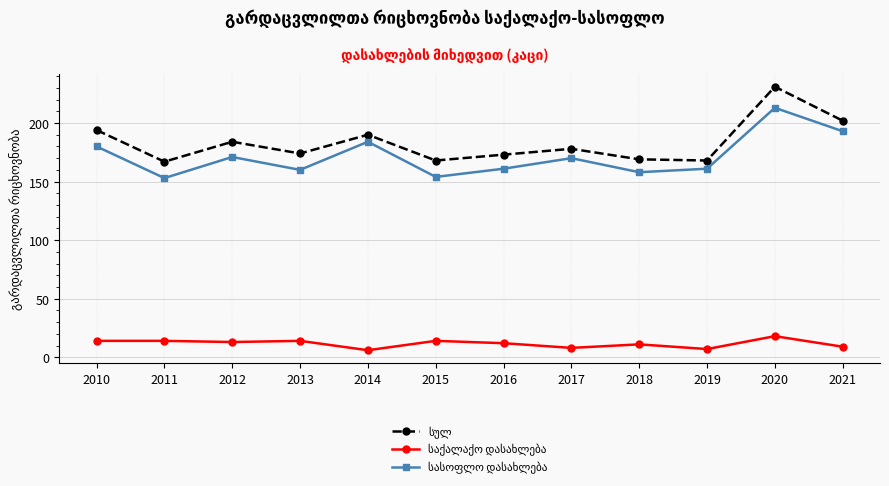

What is the minimum value shown in the chart?

6